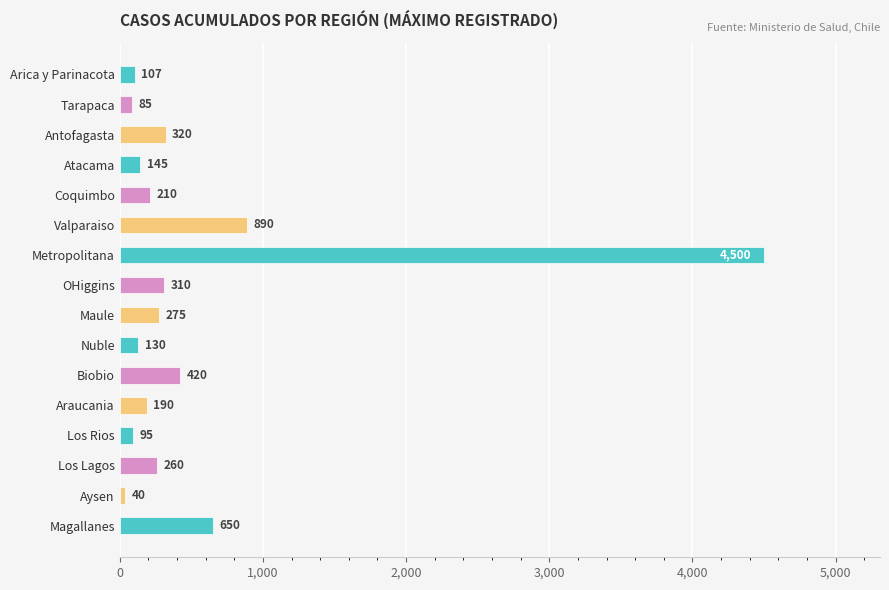

What is the sum of all values?

8627